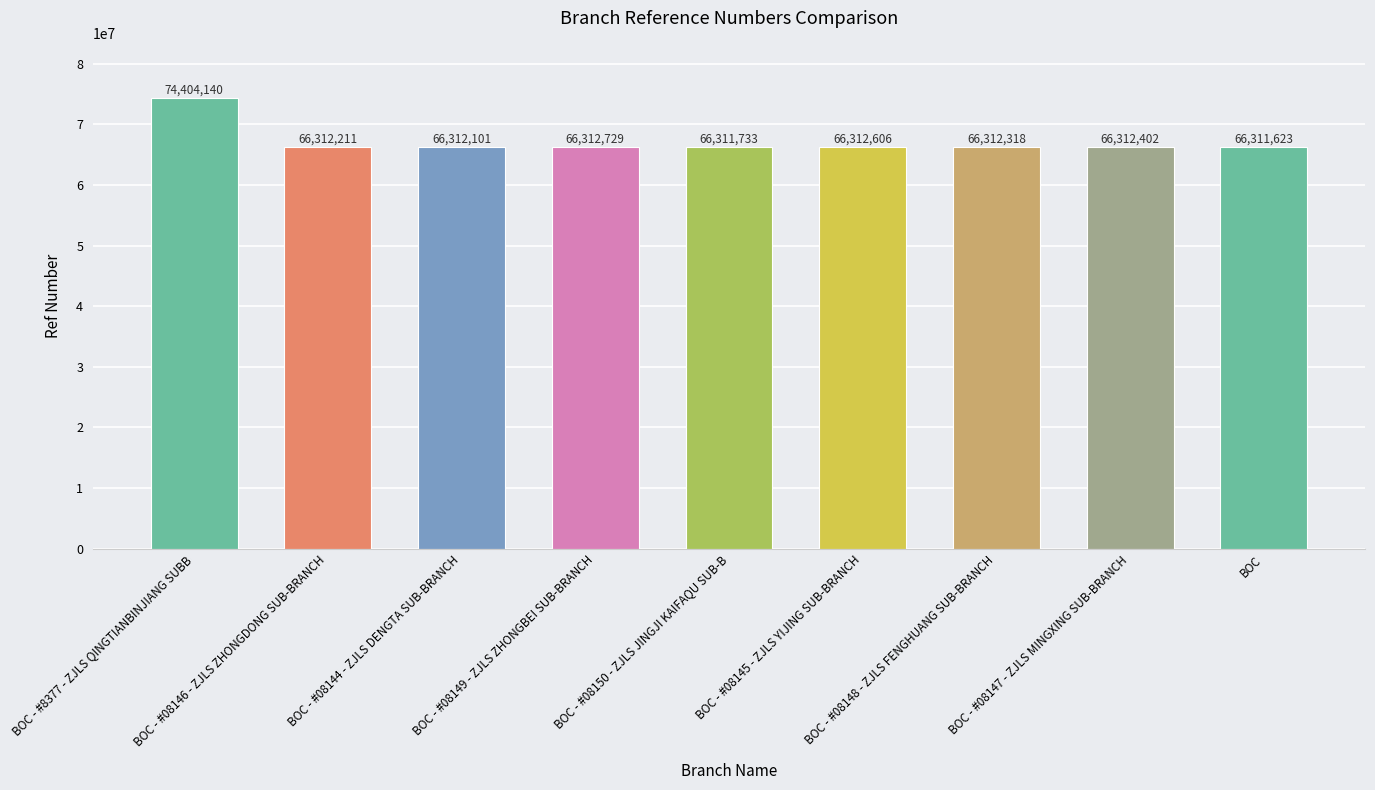

What is the change in value from BOC - #08146 - ZJLS ZHONGDONG SUB-BRANCH to BOC?

-588